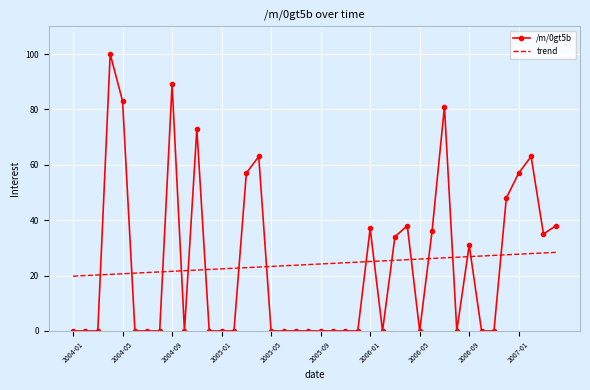

Rank the series by their maximum value, from lowest to highest.

trend, /m/0gt5b